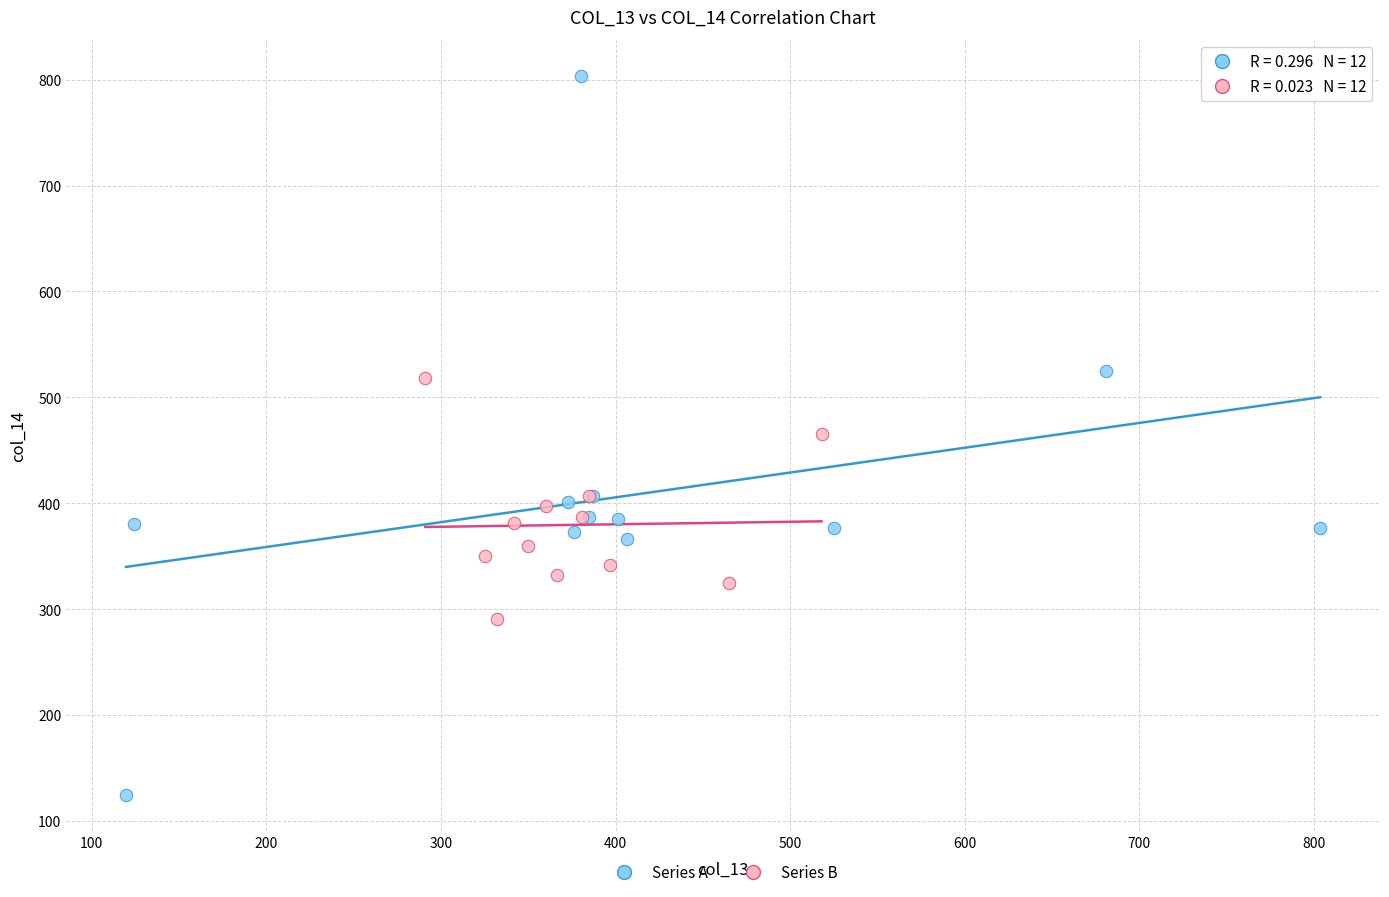

Which series has the widest spread of Y values?

Series A